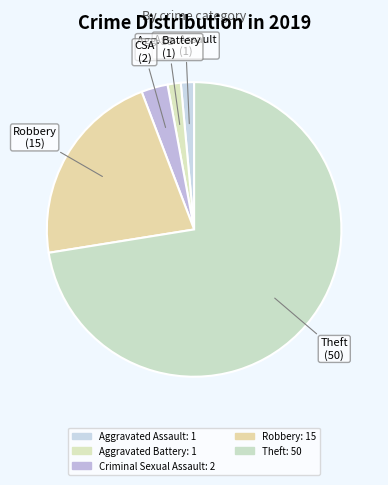

How many slices are in this pie chart?

5